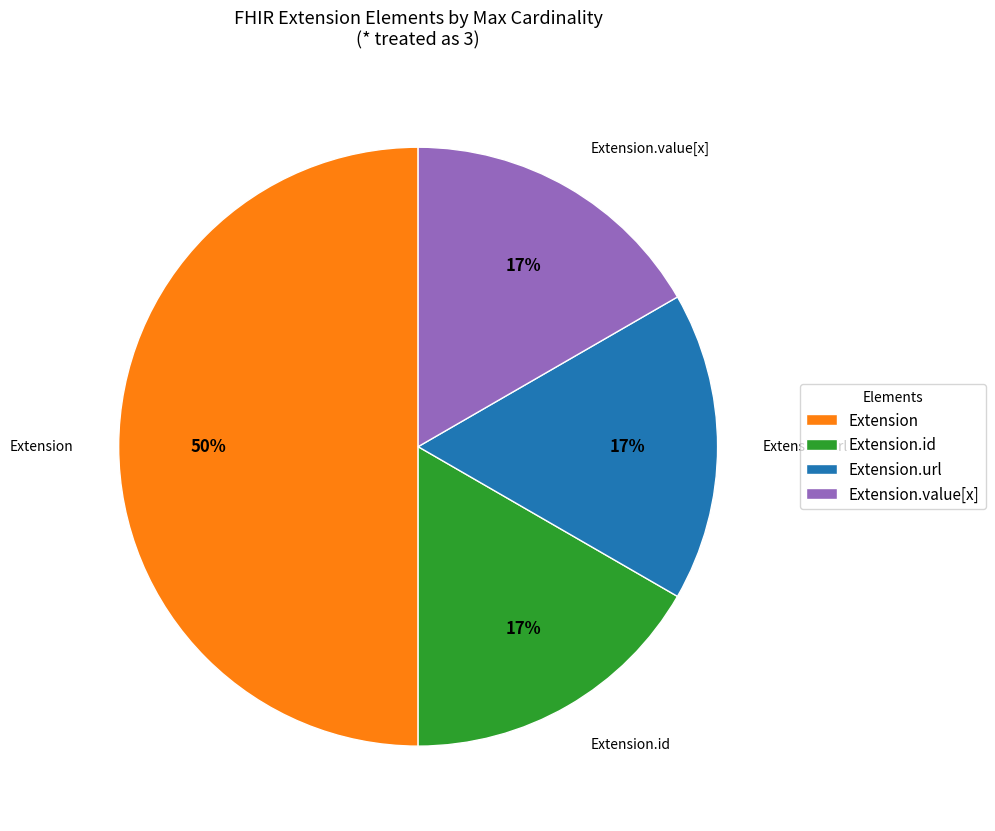

Is it true that Extension.url is 5% of the pie?

False